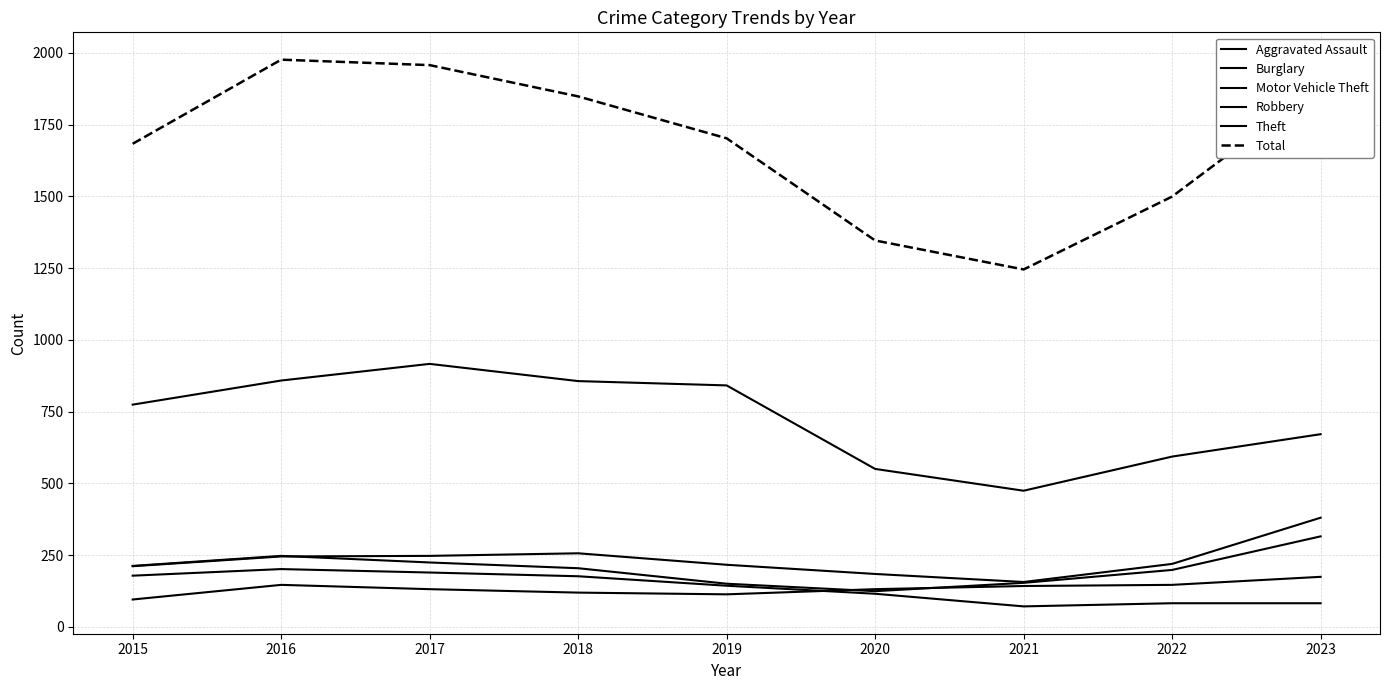

What is the difference between the maximum and minimum values in the Motor Vehicle Theft series?

224